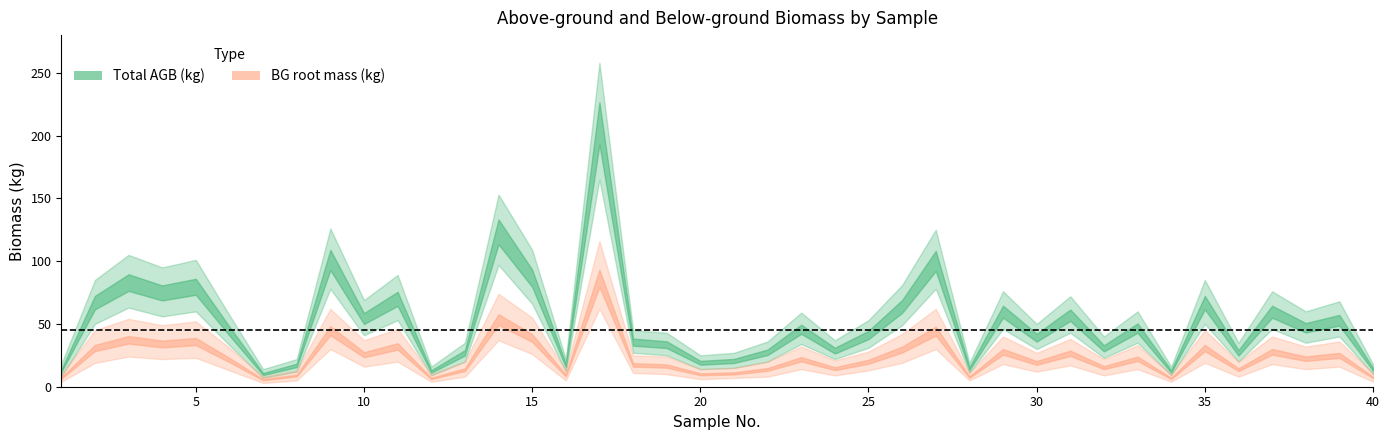

True or false: Total AGB (kg) has a value of 17.0 at 8.

True